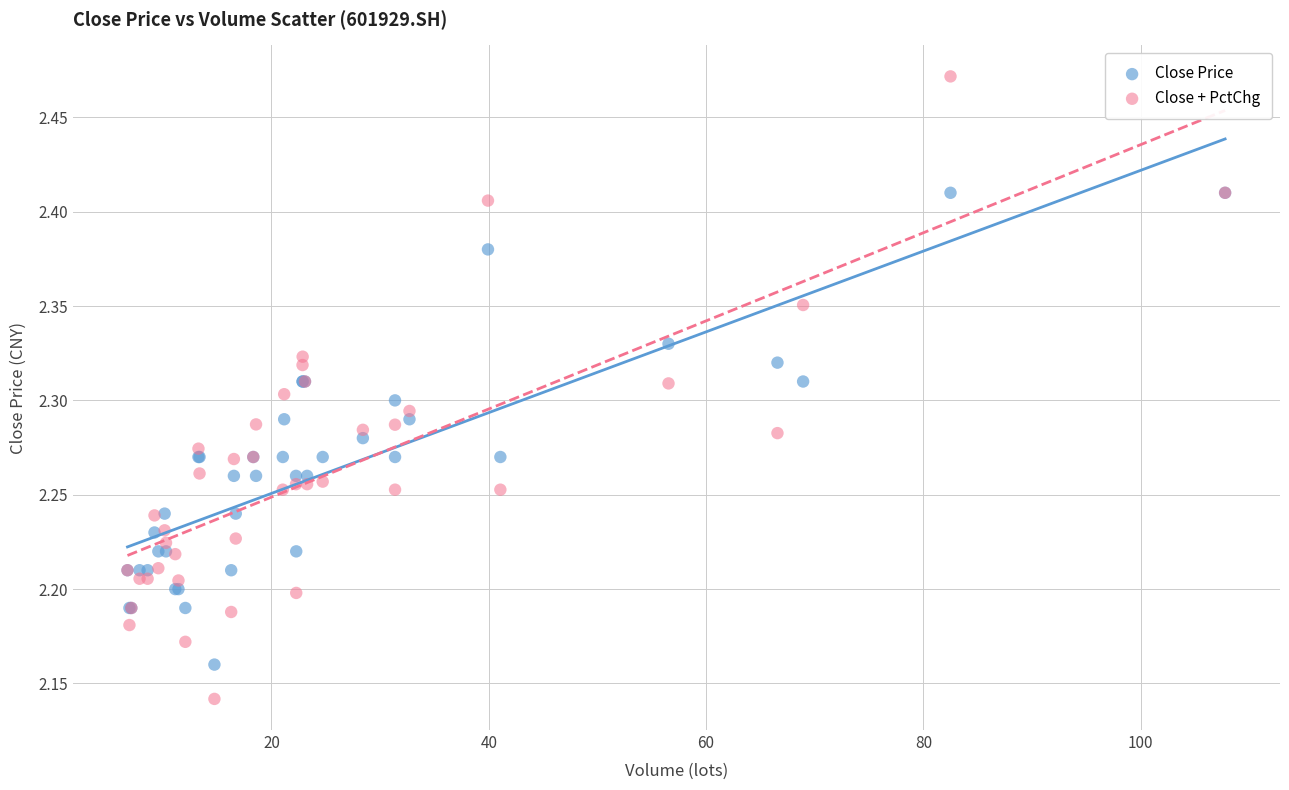

Which series reaches the minimum Y coordinate?

Close + PctChg